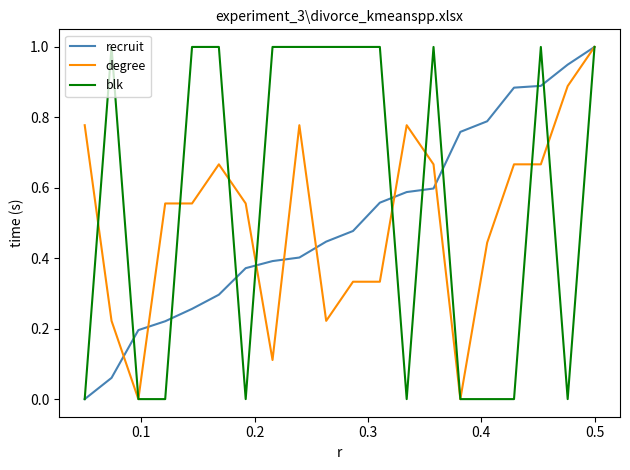

What is the highest value of the blk series?

1.0